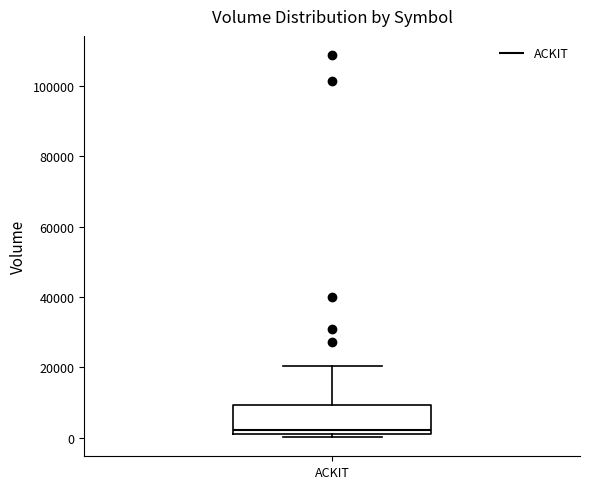

Transcribe this box plot: give where the median line is, the range the box spans, and where the two whiskers end, as read against the y-axis. The values are not printed on the chart, so give them approximately, as read against the axis.

median 2000, box 0 to 10000, whiskers 0 (just below the box's lower edge) to 20000